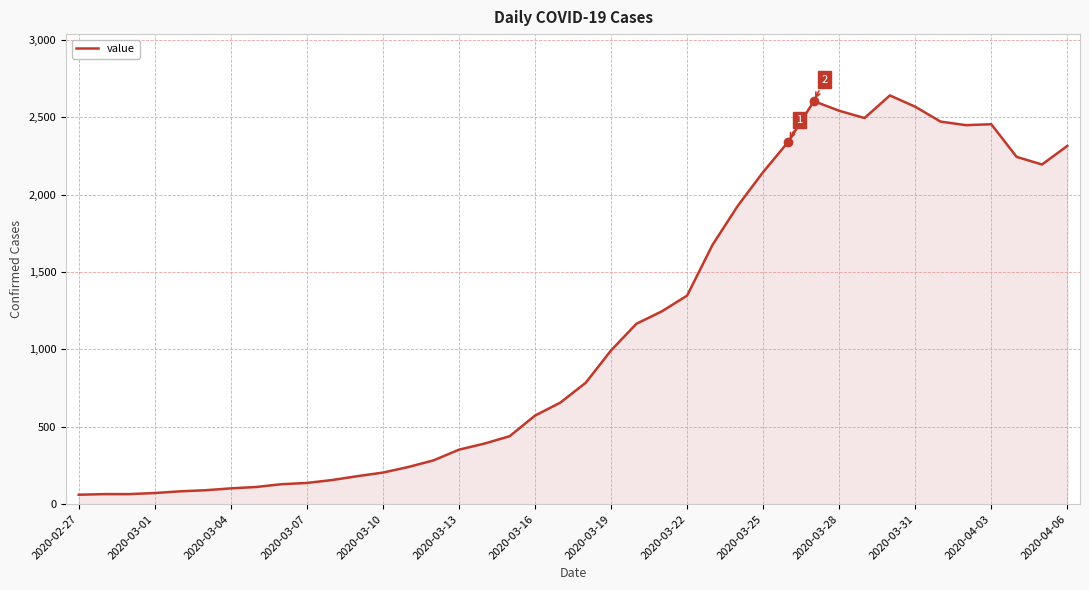

What is the greatest value displayed?

2640